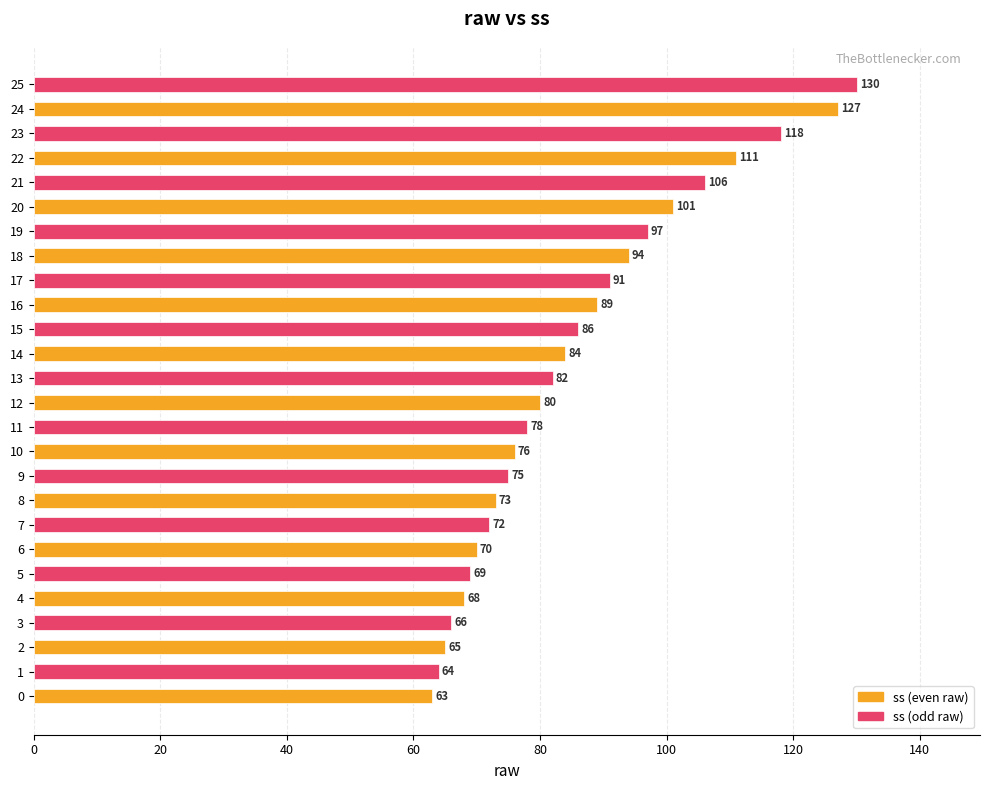

Reading bottom to top, what are all the values shown in this chart?

0=63	1=64	2=65	3=66	4=68	5=69	6=70	7=72	8=73	9=75	10=76	11=78	12=80	13=82	14=84	15=86	16=89	17=91	18=94	19=97	20=101	21=106	22=111	23=118	24=127	25=130